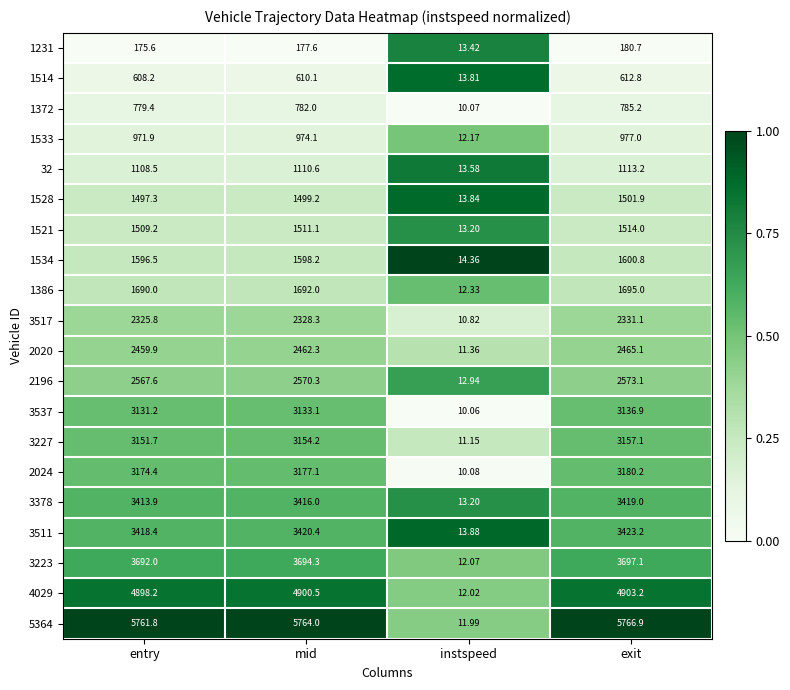

At which category is the sum across all series the highest?

exit